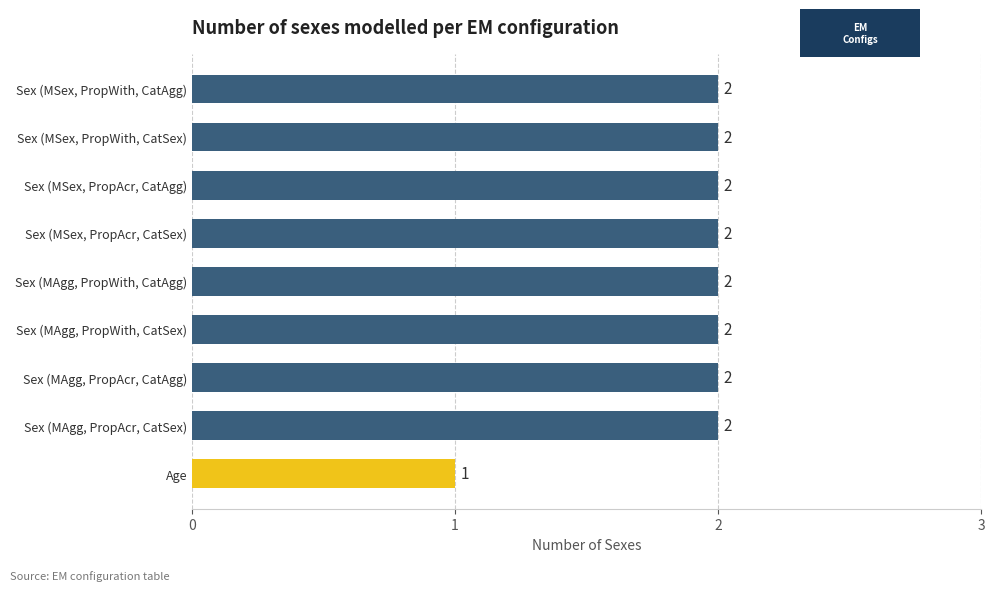

True or false: the data shows 2 at Sex (MSex, PropWith, CatAgg).

True